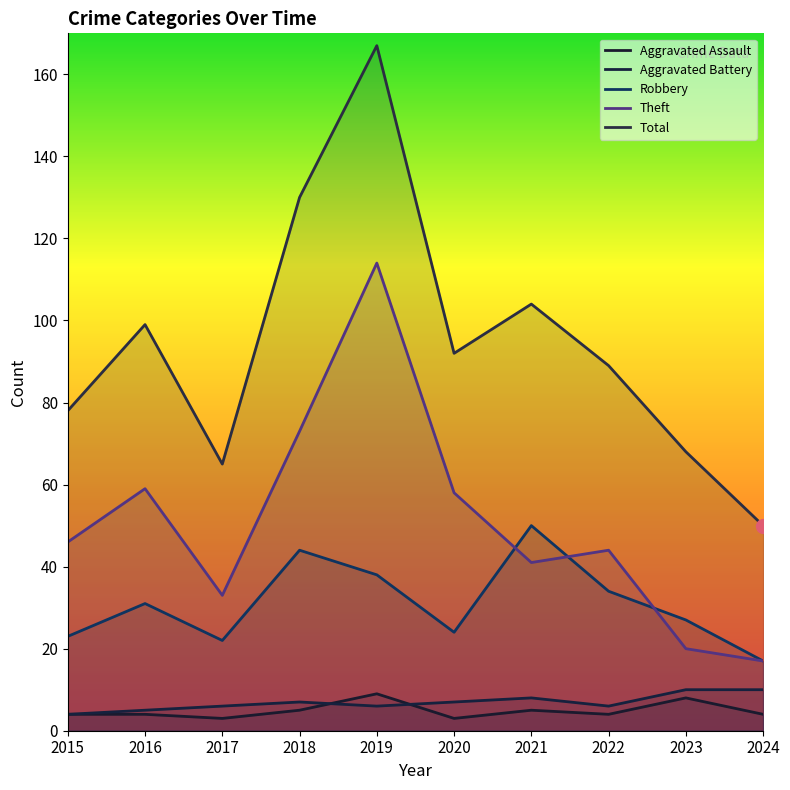

Reading left to right, transcribe all the data shown in this chart.

Aggravated Assault: 4	4	3	5	9	3	5	4	8	4
Aggravated Battery: 4	5	6	7	6	7	8	6	10	10
Robbery: 23	31	22	44	38	24	50	34	27	17
Theft: 46	59	33	73	114	58	41	44	20	17
Total: 78	99	65	130	167	92	104	89	68	50